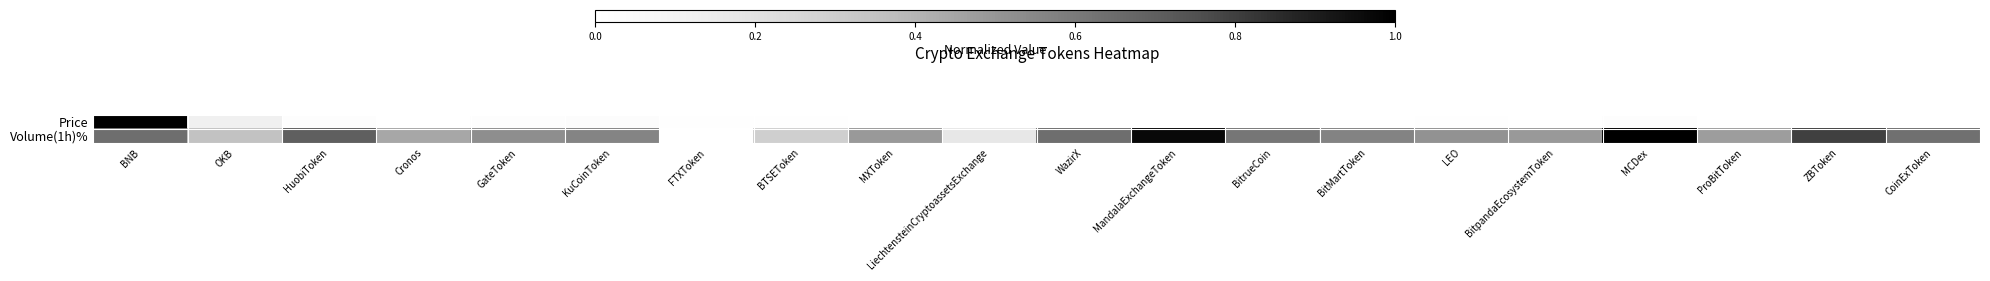

At which category is the sum across all series the highest?

BNB